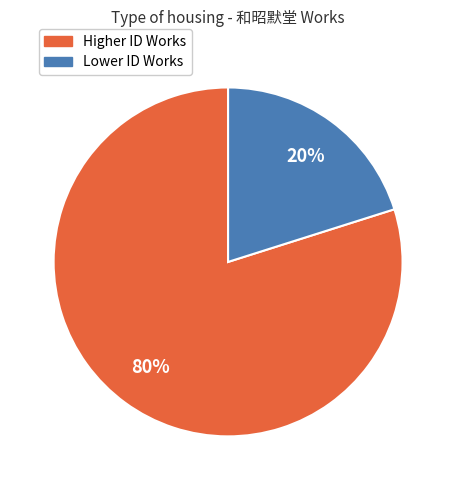

Is there any slice that represents more than half of the pie?

Yes